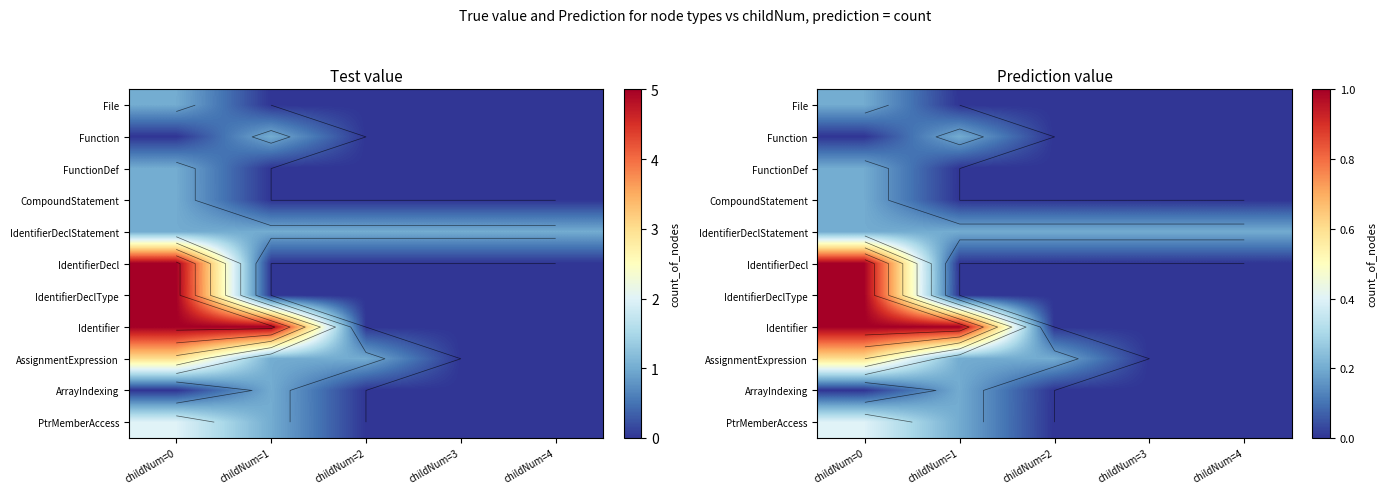

At childNum=1, list the series in order from smallest to largest.

File, FunctionDef, CompoundStatement, IdentifierDecl, IdentifierDeclType, Function, IdentifierDeclStatement, AssignmentExpression, ArrayIndexing, PtrMemberAccess, Identifier